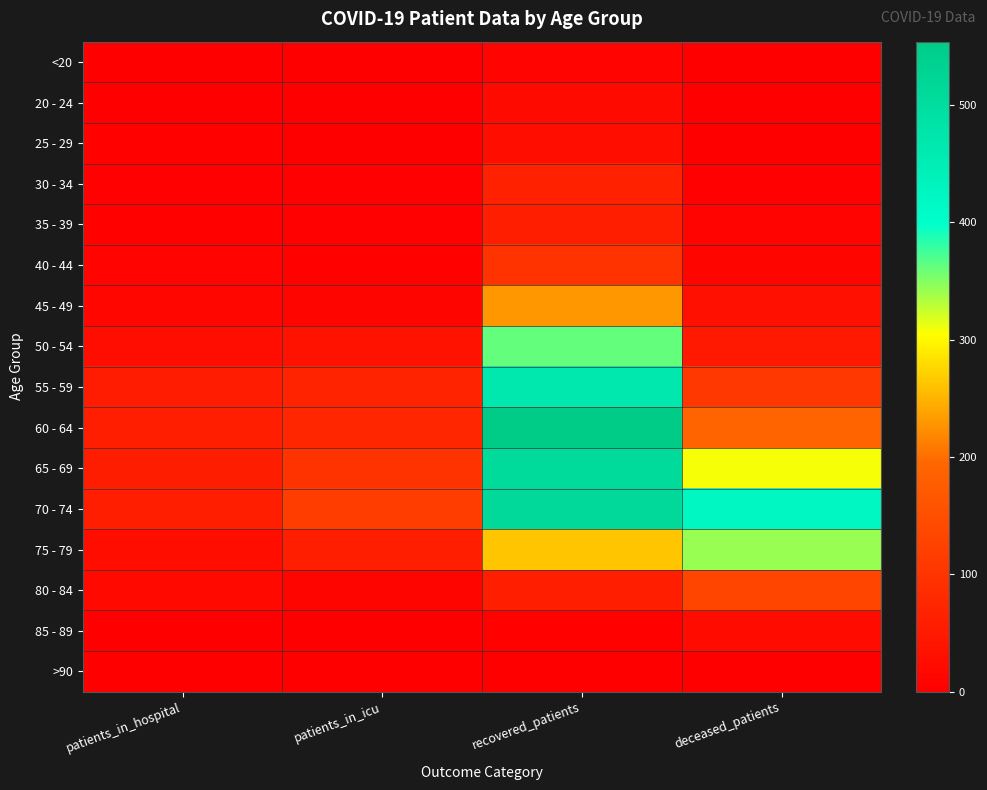

Reading right to left, extract all data points from this chart.

<20: deceased_patients=1	recovered_patients=9	patients_in_icu=1	patients_in_hospital=1
20 - 24: deceased_patients=0	recovered_patients=20	patients_in_icu=0	patients_in_hospital=2
25 - 29: deceased_patients=2	recovered_patients=29	patients_in_icu=0	patients_in_hospital=5
30 - 34: deceased_patients=3	recovered_patients=64	patients_in_icu=4	patients_in_hospital=3
35 - 39: deceased_patients=9	recovered_patients=60	patients_in_icu=4	patients_in_hospital=6
40 - 44: deceased_patients=11	recovered_patients=98	patients_in_icu=6	patients_in_hospital=9
45 - 49: deceased_patients=32	recovered_patients=230	patients_in_icu=10	patients_in_hospital=15
50 - 54: deceased_patients=48	recovered_patients=362	patients_in_icu=37	patients_in_hospital=25
55 - 59: deceased_patients=107	recovered_patients=468	patients_in_icu=69	patients_in_hospital=55
60 - 64: deceased_patients=191	recovered_patients=554	patients_in_icu=74	patients_in_hospital=60
65 - 69: deceased_patients=308	recovered_patients=509	patients_in_icu=99	patients_in_hospital=56
70 - 74: deceased_patients=422	recovered_patients=512	patients_in_icu=117	patients_in_hospital=61
75 - 79: deceased_patients=343	recovered_patients=263	patients_in_icu=59	patients_in_hospital=28
80 - 84: deceased_patients=132	recovered_patients=59	patients_in_icu=11	patients_in_hospital=19
85 - 89: deceased_patients=22	recovered_patients=6	patients_in_icu=1	patients_in_hospital=2
>90: deceased_patients=2	recovered_patients=1	patients_in_icu=0	patients_in_hospital=1